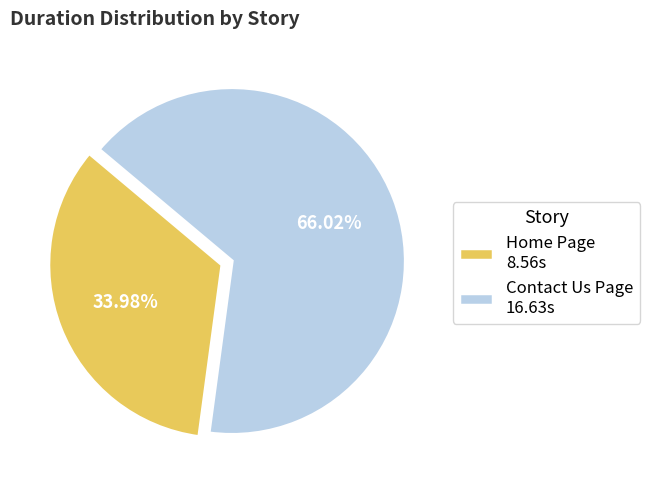

Combined, do Contact Us Page and Home Page account for over 50%?

Yes